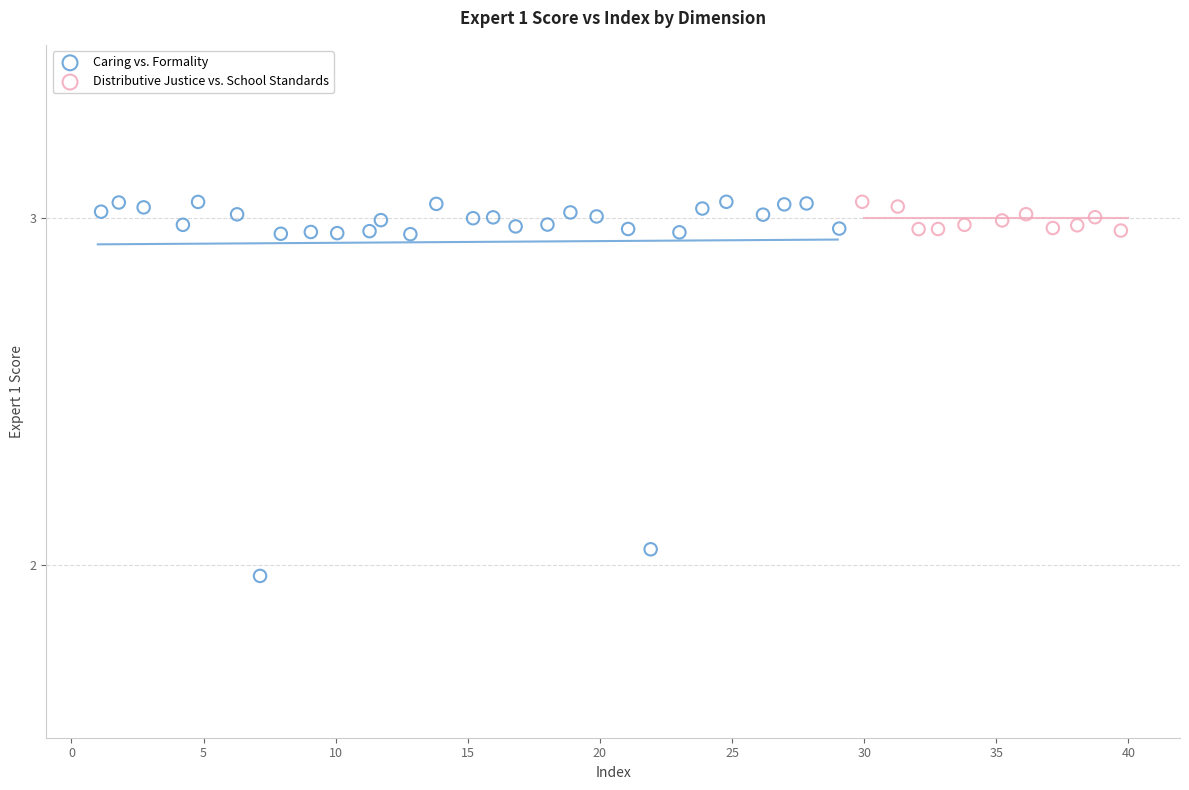

Which series reaches the minimum Y coordinate?

Caring vs. Formality